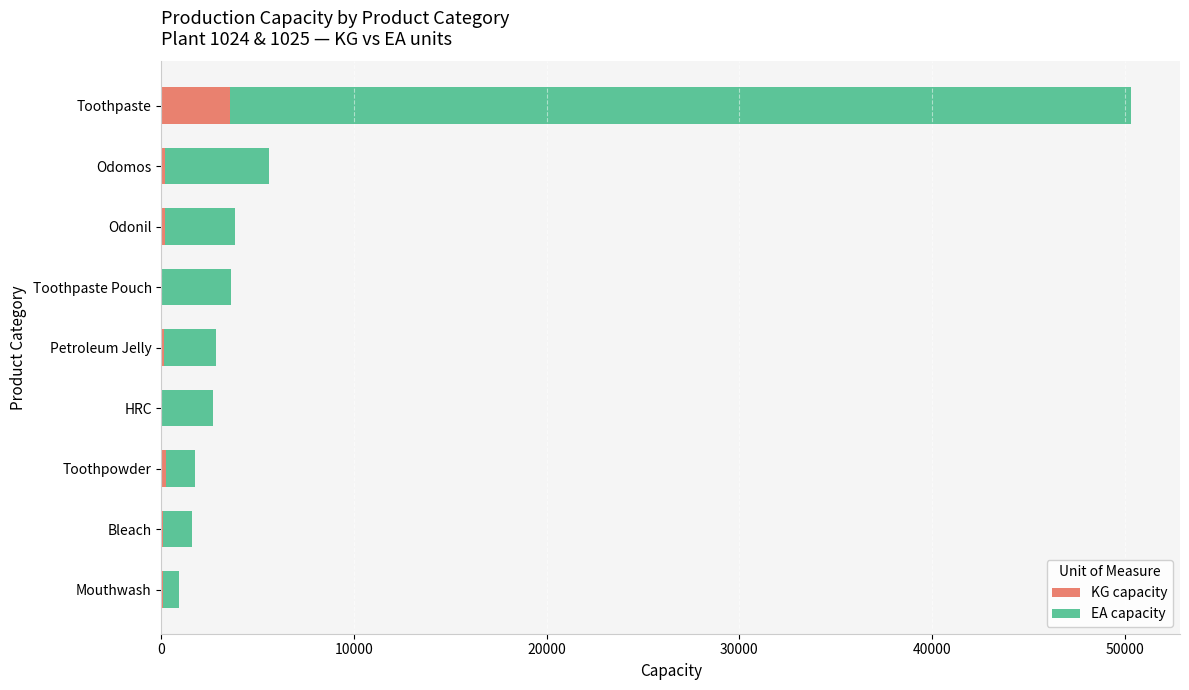

What is the sum of all KG capacity values?

4462.5